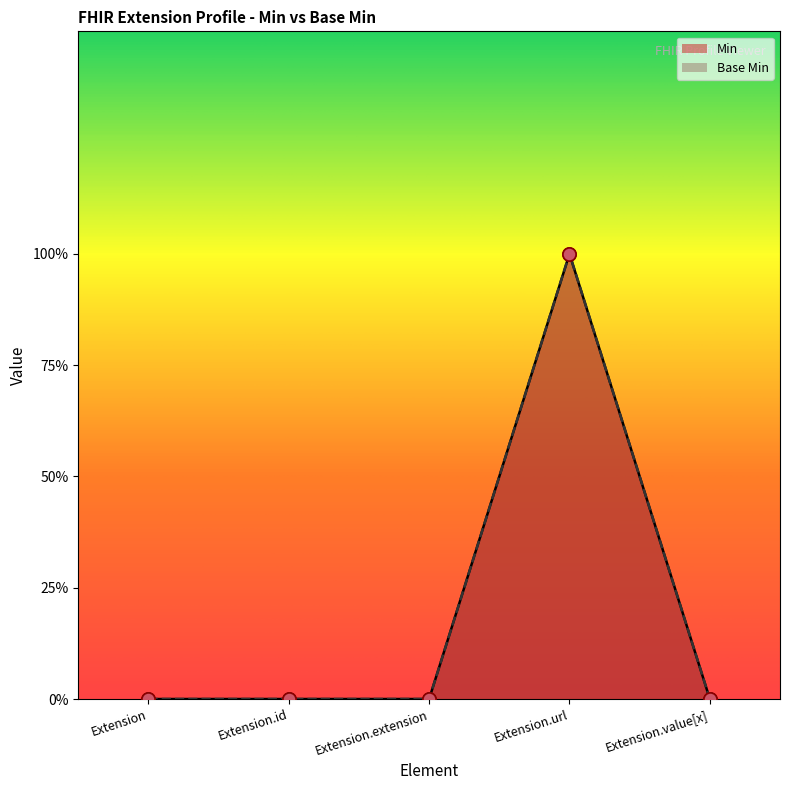

What are all the series names shown in the legend?

Min, Base Min